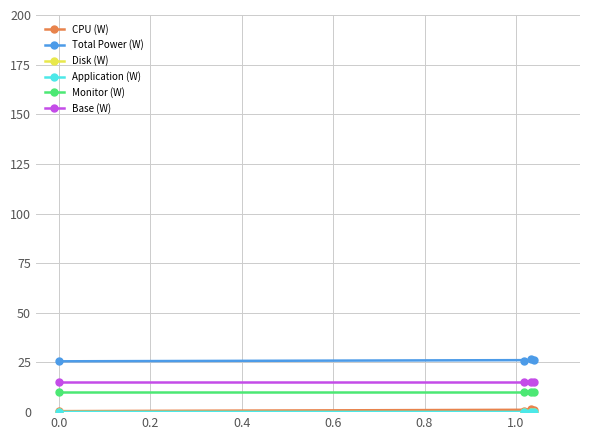

Rank the series by their maximum value, from lowest to highest.

Disk (W), Application (W), CPU (W), Monitor (W), Base (W), Total Power (W)